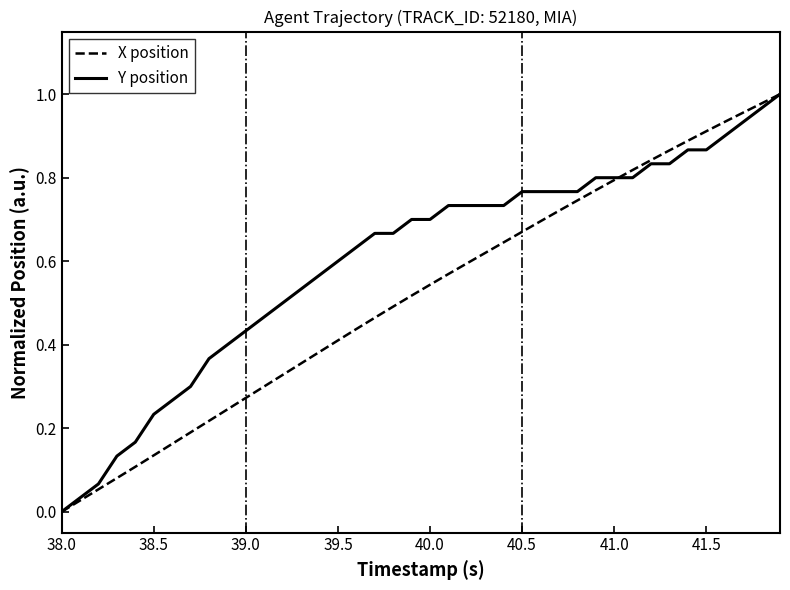

Is this an area chart (filled region under the line)?

No